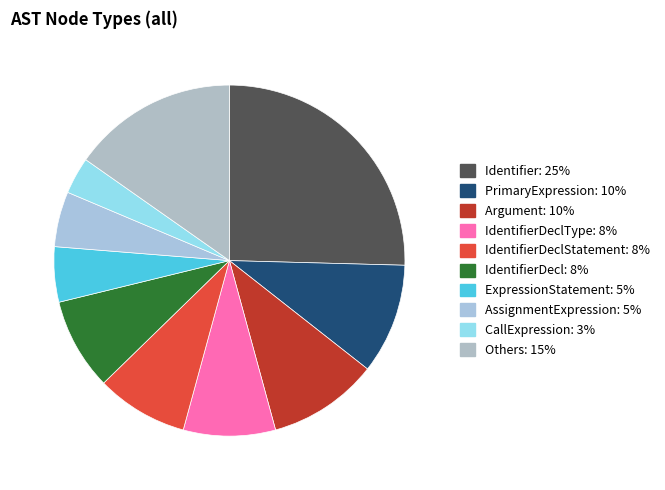

Is there any slice that represents more than half of the pie?

No